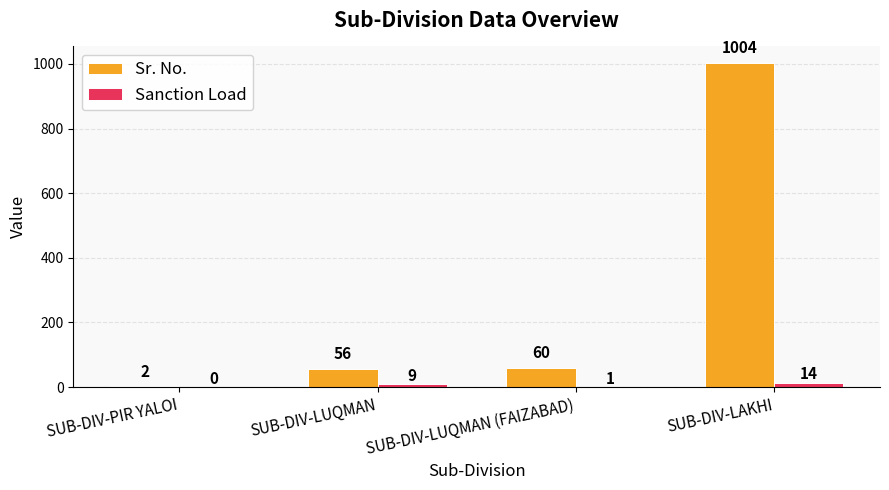

What is the sum of all Sr. No. values?

1122